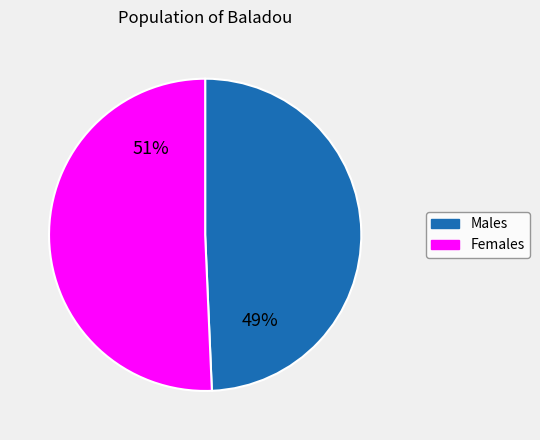

Is there any slice that represents more than half of the pie?

Yes